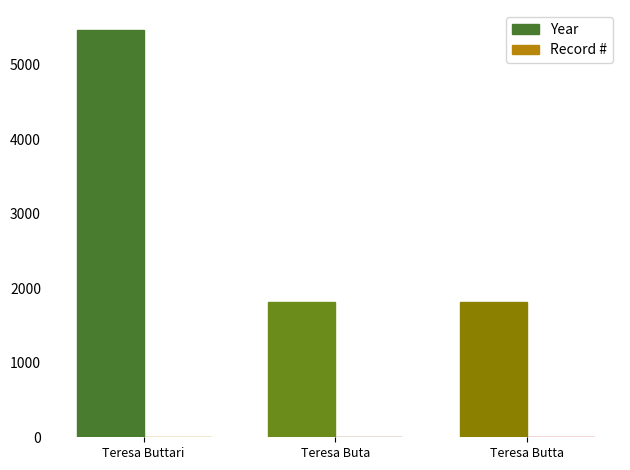

What is the spread (max minus min) of values at Teresa Buta?

1817